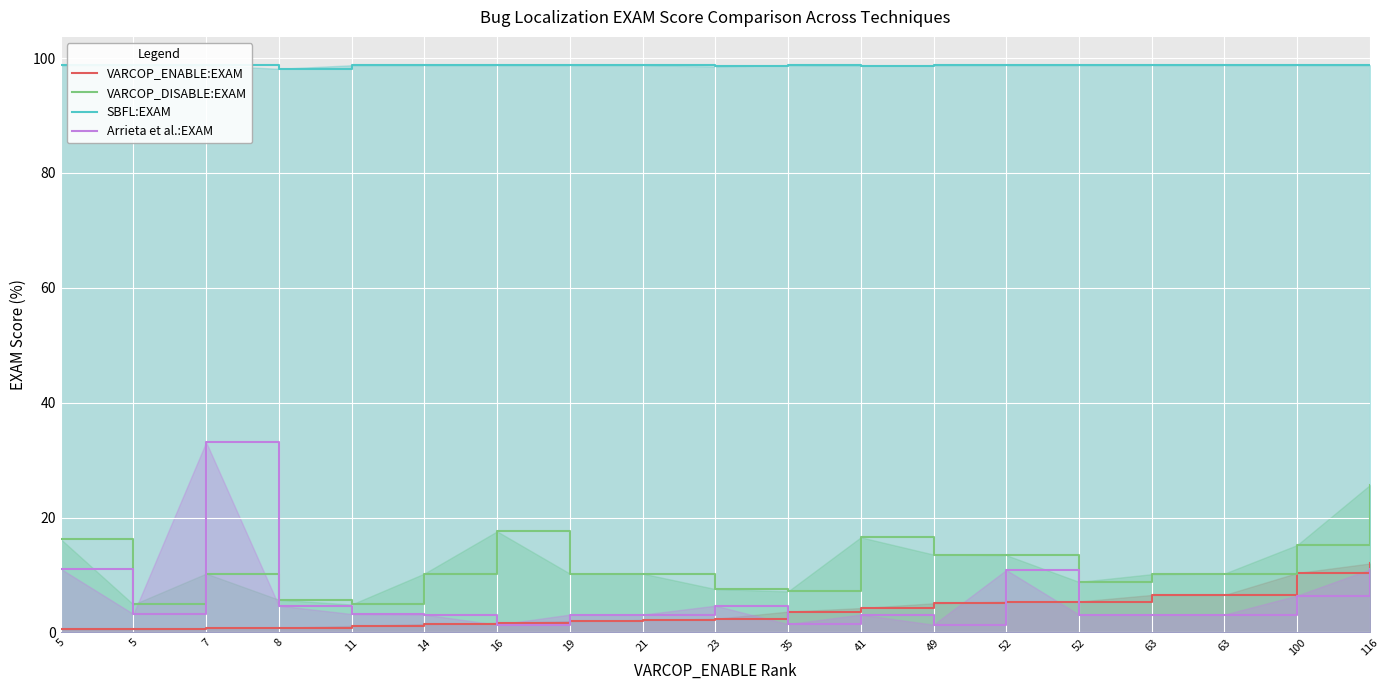

What are all the series names shown in the legend?

VARCOP_ENABLE:EXAM, VARCOP_DISABLE:EXAM, SBFL:EXAM, Arrieta et al.:EXAM